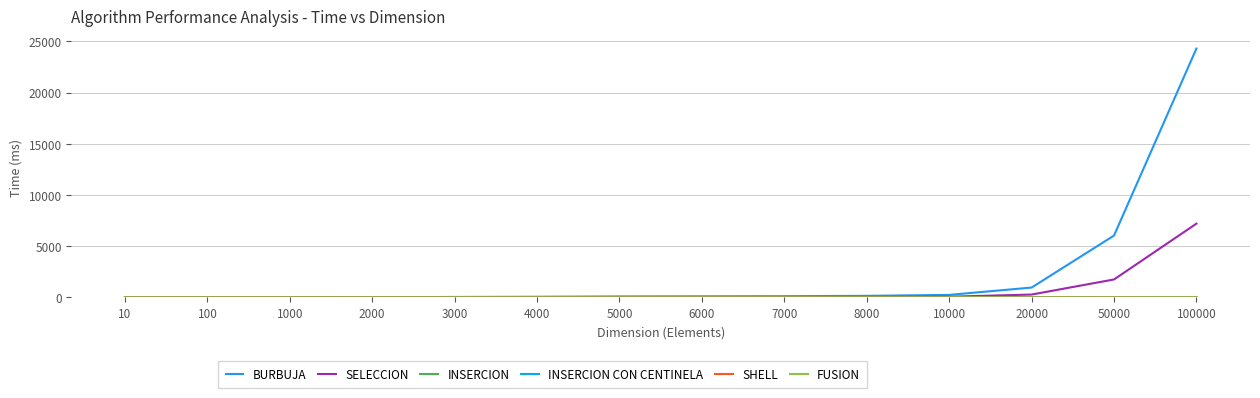

True or false: BURBUJA and SELECCION cross at least once.

False